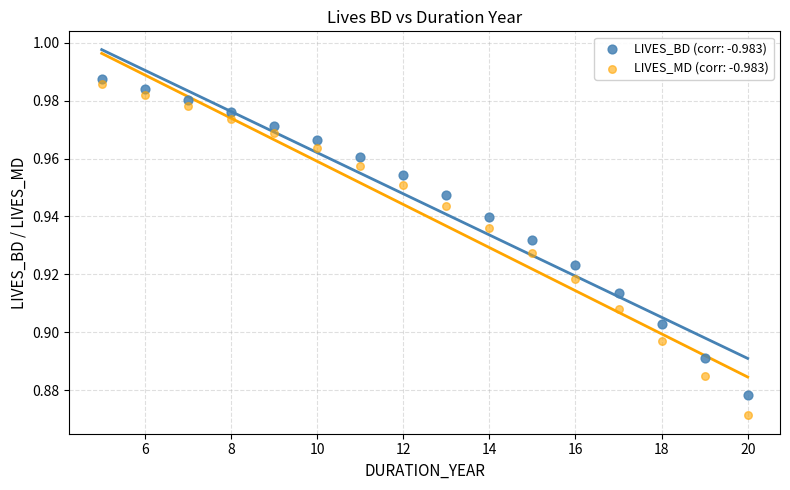

Across all data points, what is the range of X values (max minus min)?

15.0